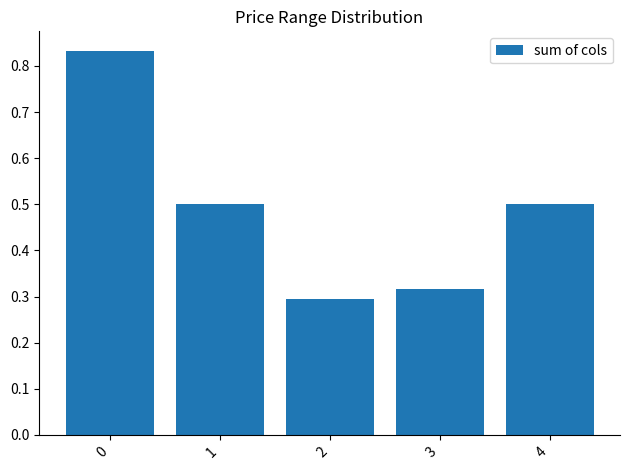

The chart shows a value of 0.3 at 3. True or false?

True